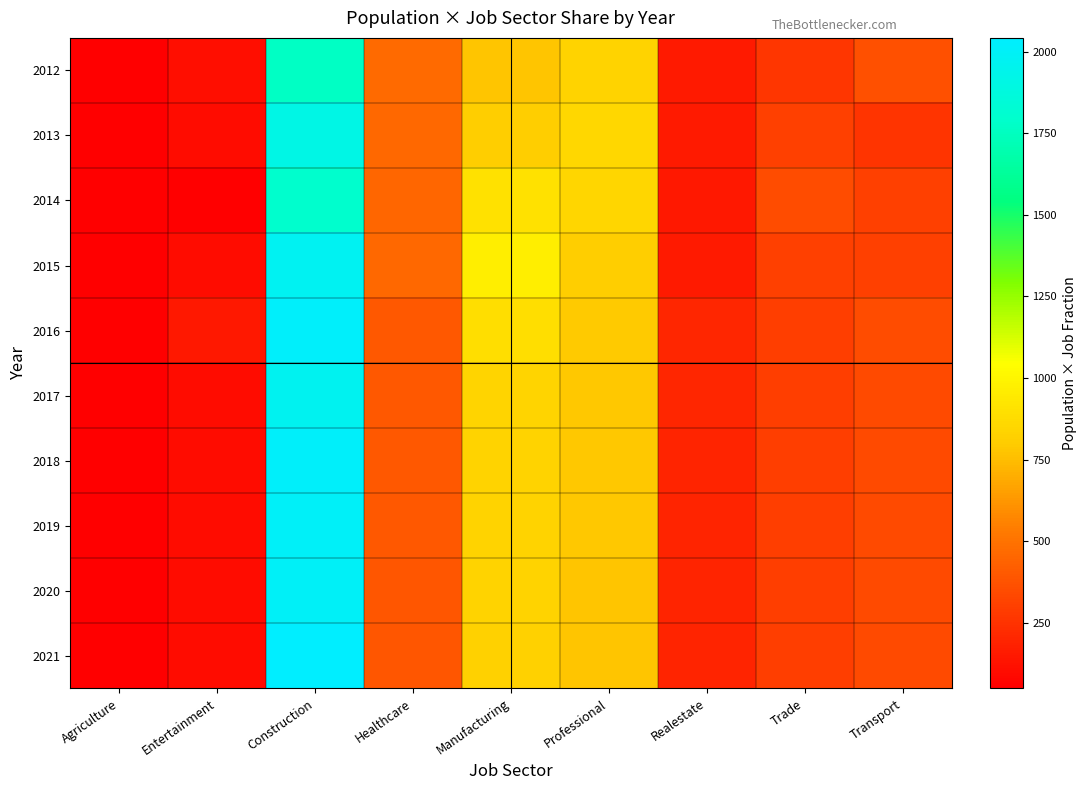

Reading left to right, transcribe all the data shown in this chart.

2012: Agriculture=51.8	Entertainment=103.7	Construction=1762.6	Healthcare=466.6	Manufacturing=777.6	Professional=829.4	Realestate=155.5	Trade=259.2	Transport=362.9
2013: Agriculture=50.4	Entertainment=100.8	Construction=1915.9	Healthcare=453.8	Manufacturing=806.7	Professional=857.1	Realestate=151.3	Trade=302.5	Transport=252.1
2014: Agriculture=49.9	Entertainment=49.9	Construction=1797.0	Healthcare=449.3	Manufacturing=898.5	Professional=848.6	Realestate=149.8	Trade=349.4	Transport=299.5
2015: Agriculture=50.7	Entertainment=101.4	Construction=1977.7	Healthcare=456.4	Manufacturing=963.5	Professional=811.4	Realestate=152.1	Trade=304.3	Transport=304.3
2016: Agriculture=49.3	Entertainment=148.0	Construction=2023.2	Healthcare=394.8	Manufacturing=888.2	Professional=789.5	Realestate=197.4	Trade=296.1	Transport=345.4
2017: Agriculture=49.2	Entertainment=98.5	Construction=1969.2	Healthcare=393.8	Manufacturing=836.9	Professional=787.7	Realestate=196.9	Trade=295.4	Transport=344.6
2018: Agriculture=49.1	Entertainment=98.1	Construction=2011.8	Healthcare=392.5	Manufacturing=834.2	Professional=785.1	Realestate=196.3	Trade=294.4	Transport=343.5
2019: Agriculture=48.9	Entertainment=97.9	Construction=2006.0	Healthcare=391.4	Manufacturing=831.7	Professional=782.8	Realestate=195.7	Trade=293.6	Transport=342.5
2020: Agriculture=48.8	Entertainment=97.6	Construction=2000.2	Healthcare=390.3	Manufacturing=829.4	Professional=780.6	Realestate=195.1	Trade=292.7	Transport=341.5
2021: Agriculture=48.6	Entertainment=97.3	Construction=2042.9	Healthcare=389.1	Manufacturing=826.9	Professional=778.2	Realestate=194.6	Trade=291.8	Transport=340.5